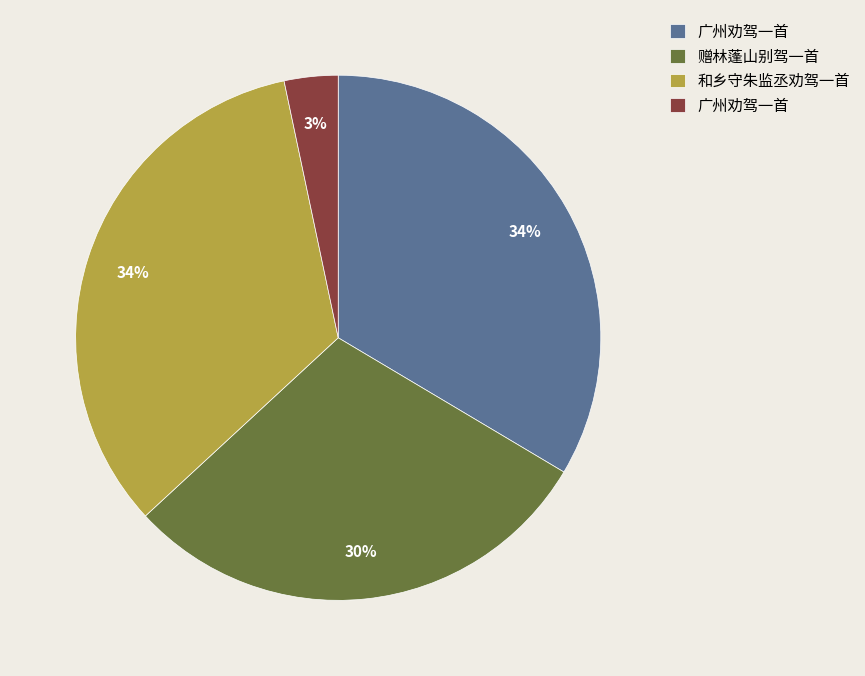

Is there any slice that represents more than half of the pie?

No